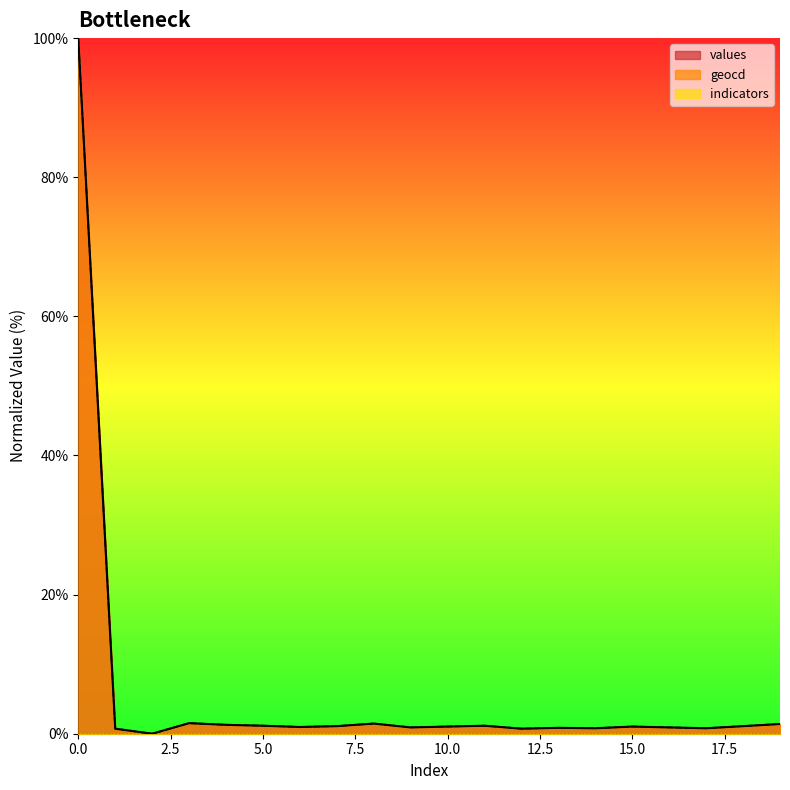

What value does the values series have at 18?

1.1